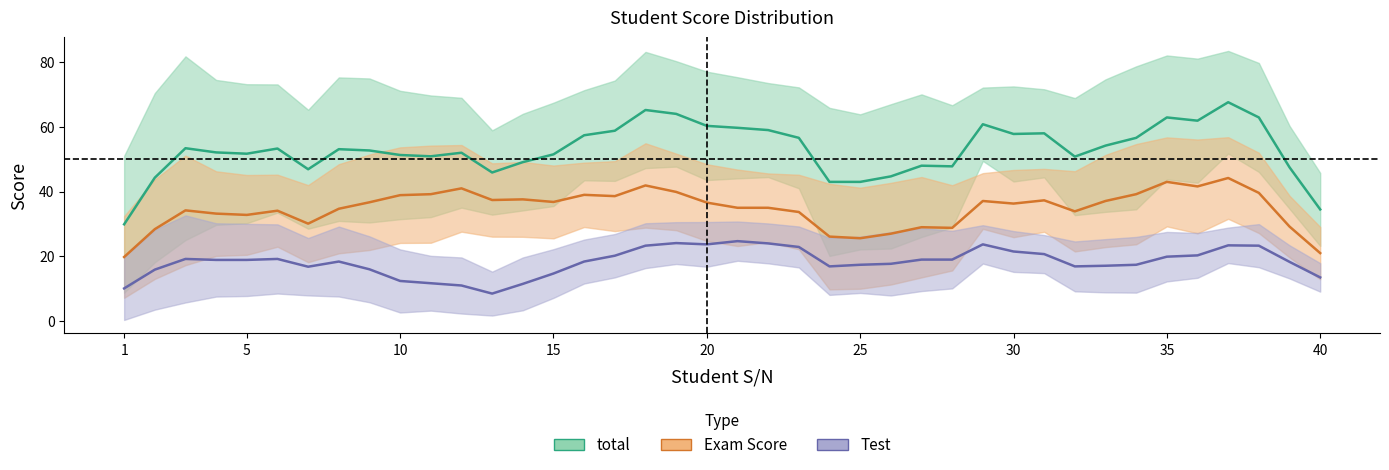

Which series has the largest range (max minus min)?

total